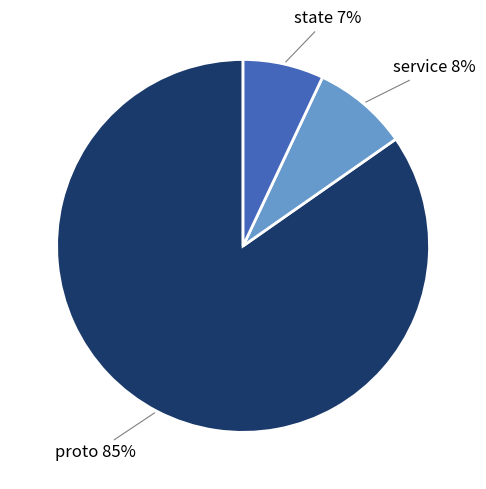

How many slices are in this pie chart?

3